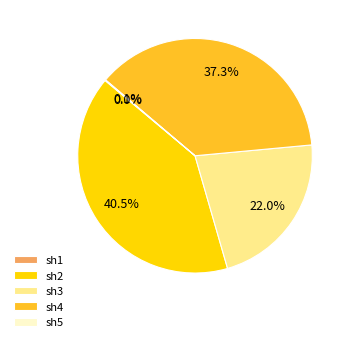

Which slice is the largest?

sh2